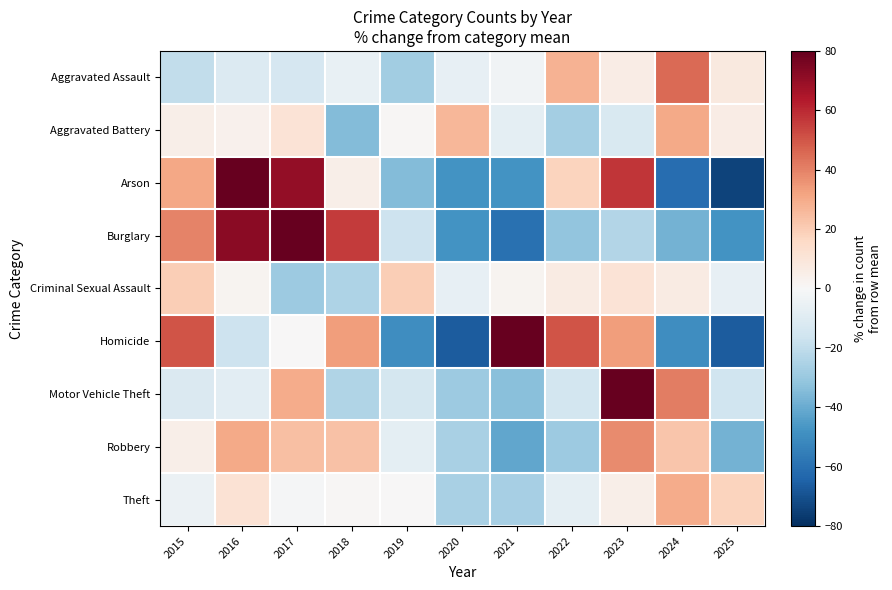

At which category is the sum across all series the highest?

2023